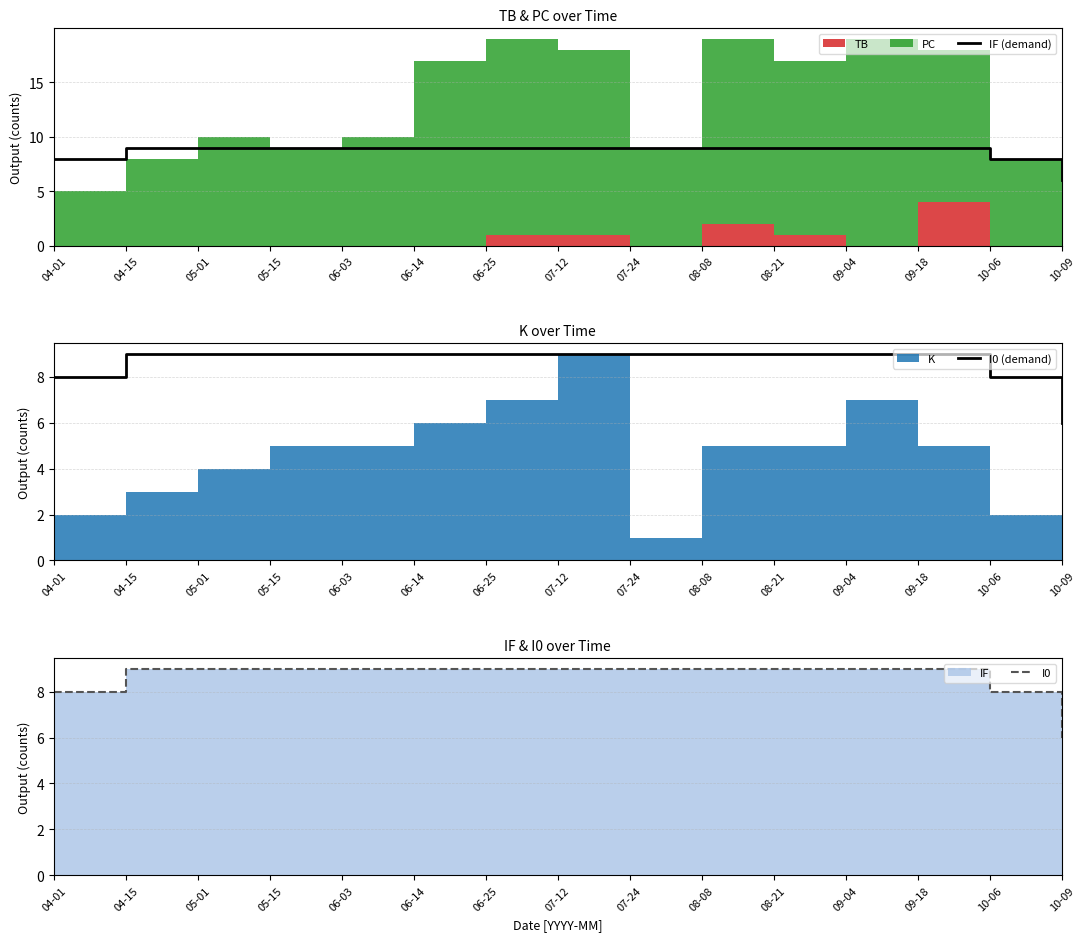

Reading left to right, what are all the values shown in this chart?

IF (demand): 04-01=8	04-15=9	05-01=9	05-15=9	06-03=9	06-14=9	06-25=9	07-12=9	07-24=9	08-08=9	08-21=9	09-04=9	09-18=9	10-06=8	10-09=6
I0 (demand): 04-01=8	04-15=9	05-01=9	05-15=9	06-03=9	06-14=9	06-25=9	07-12=9	07-24=9	08-08=9	08-21=9	09-04=9	09-18=9	10-06=8	10-09=6
I0: 04-01=8	04-15=9	05-01=9	05-15=9	06-03=9	06-14=9	06-25=9	07-12=9	07-24=9	08-08=9	08-21=9	09-04=9	09-18=9	10-06=8	10-09=6